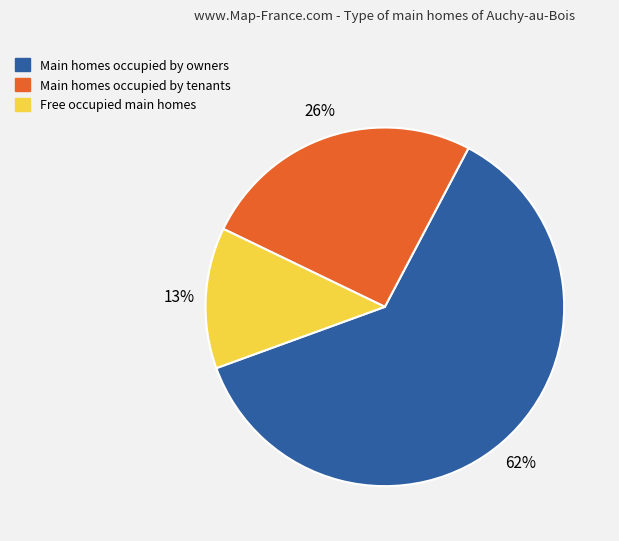

How many slices are in this pie chart?

3